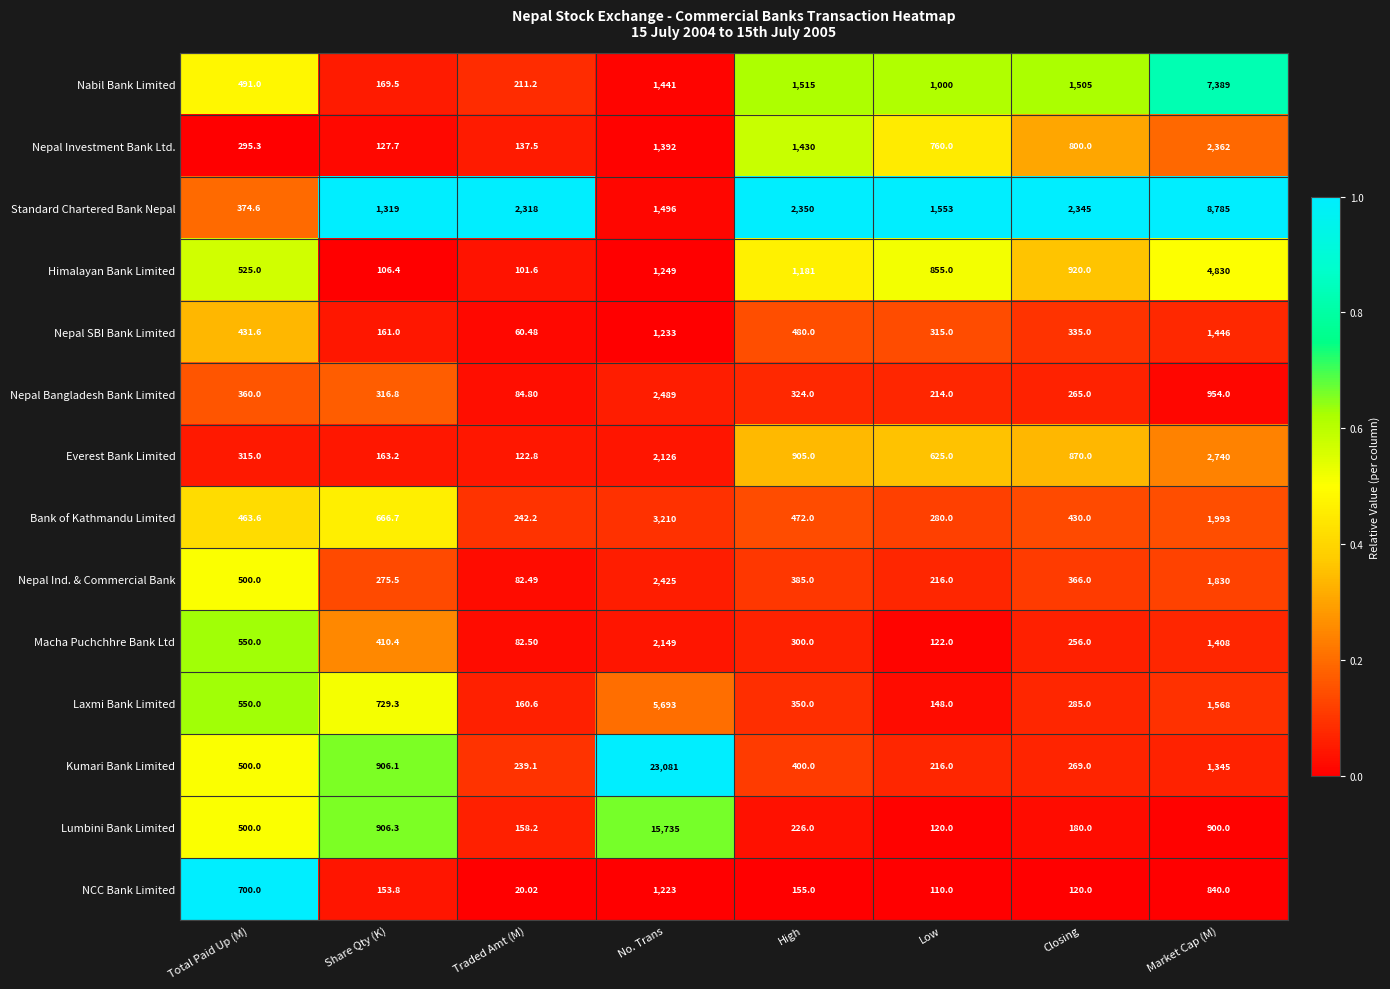

At Traded Amt (M), list the series in order from largest to smallest.

Standard Chartered Bank Nepal, Bank of Kathmandu Limited, Kumari Bank Limited, Nabil Bank Limited, Laxmi Bank Limited, Lumbini Bank Limited, Nepal Investment Bank Ltd., Everest Bank Limited, Himalayan Bank Limited, Nepal Bangladesh Bank Limited, Macha Puchchhre Bank Ltd, Nepal Ind. & Commercial Bank, Nepal SBI Bank Limited, NCC Bank Limited